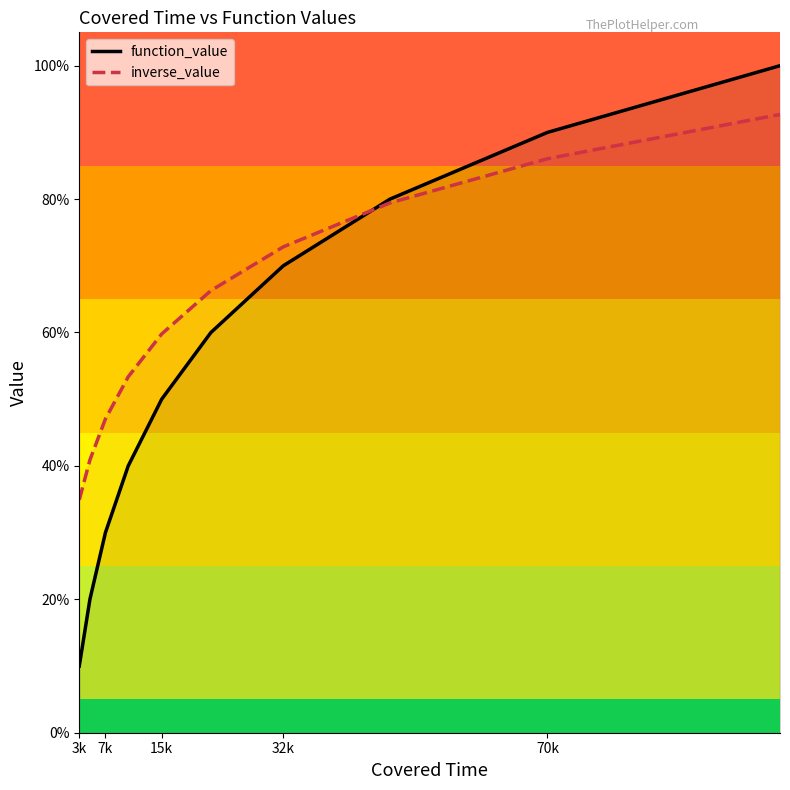

True or false: inverse_value has more than 2 interior local peaks.

False